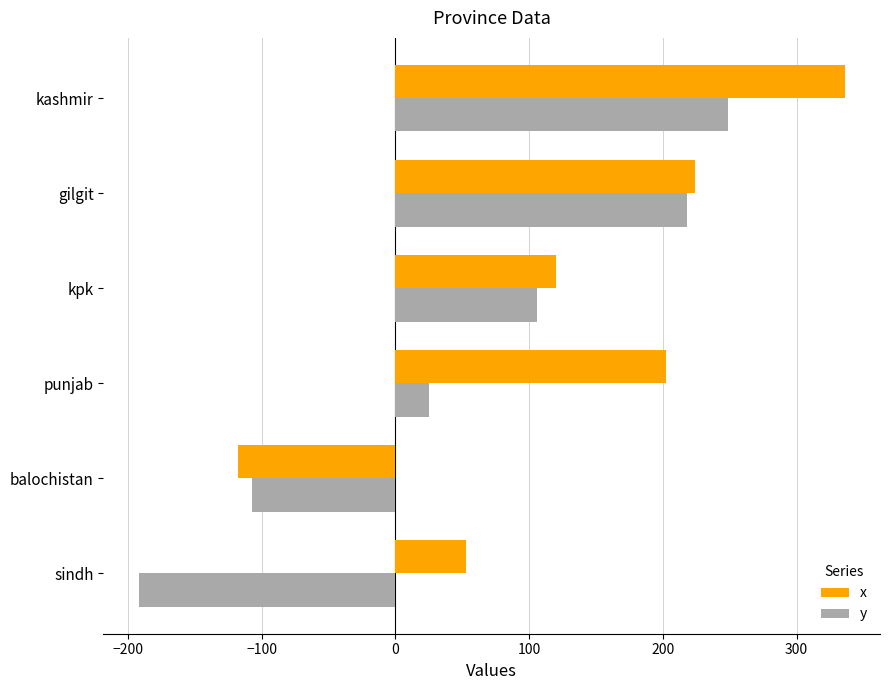

Is it true that x equals 161 at kpk?

False